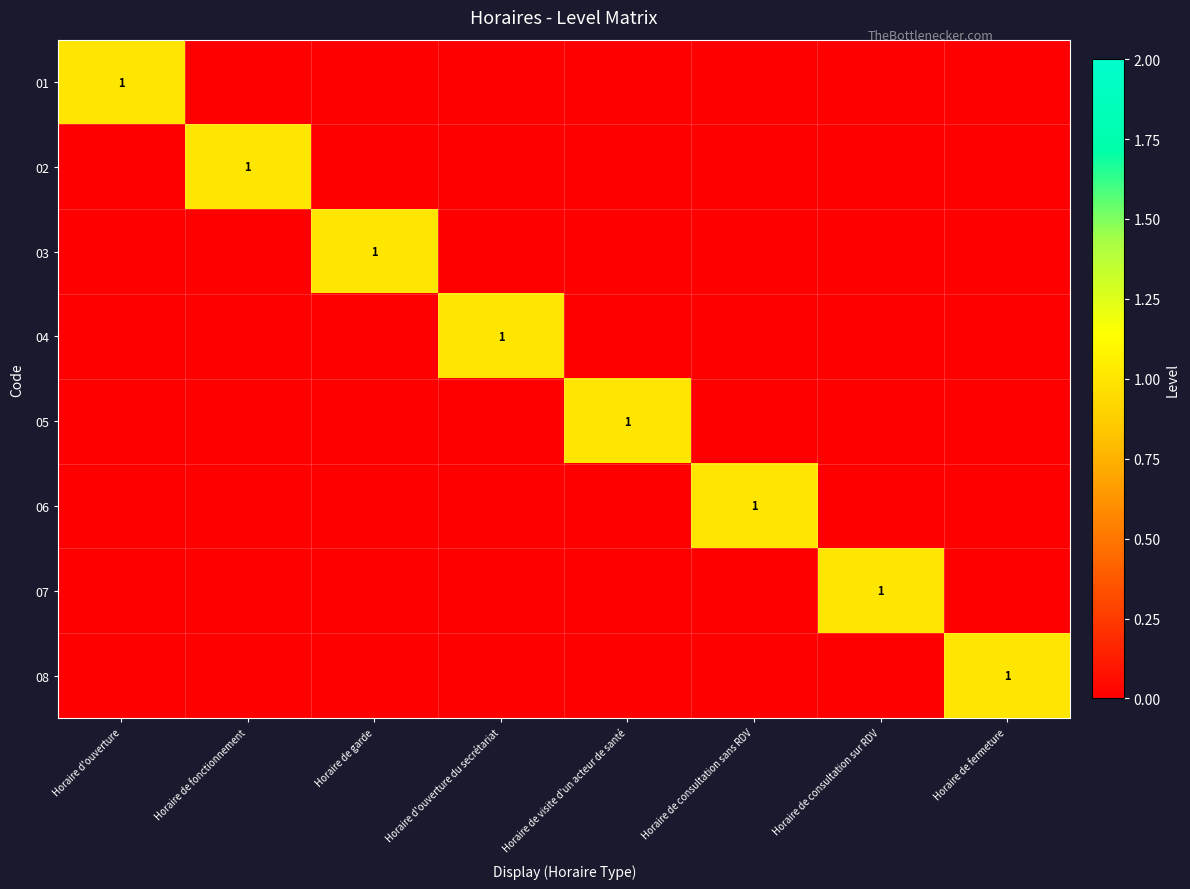

True or false: 03 has a value of 2 at Horaire de garde.

False